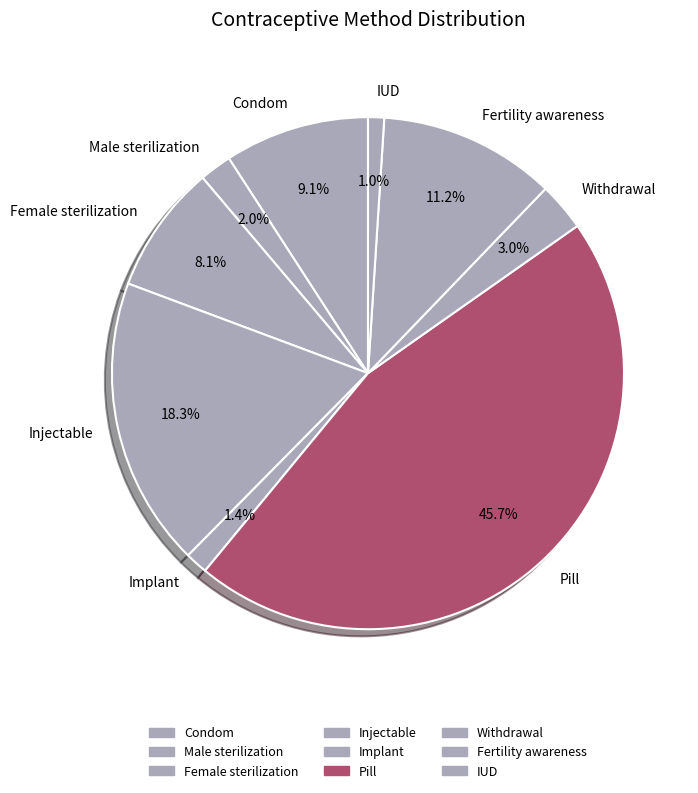

To the nearest percent, what is the average slice percentage?

11%